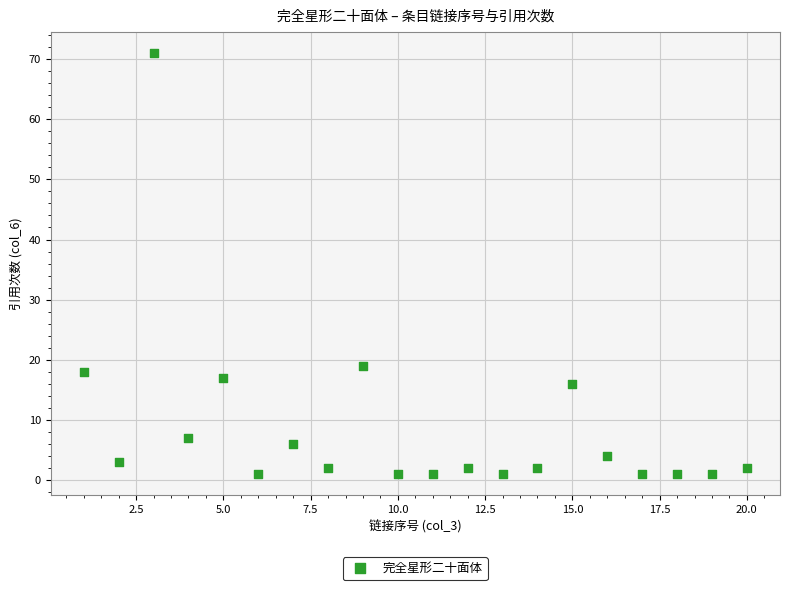

What is the range of Y values (max minus min)?

70